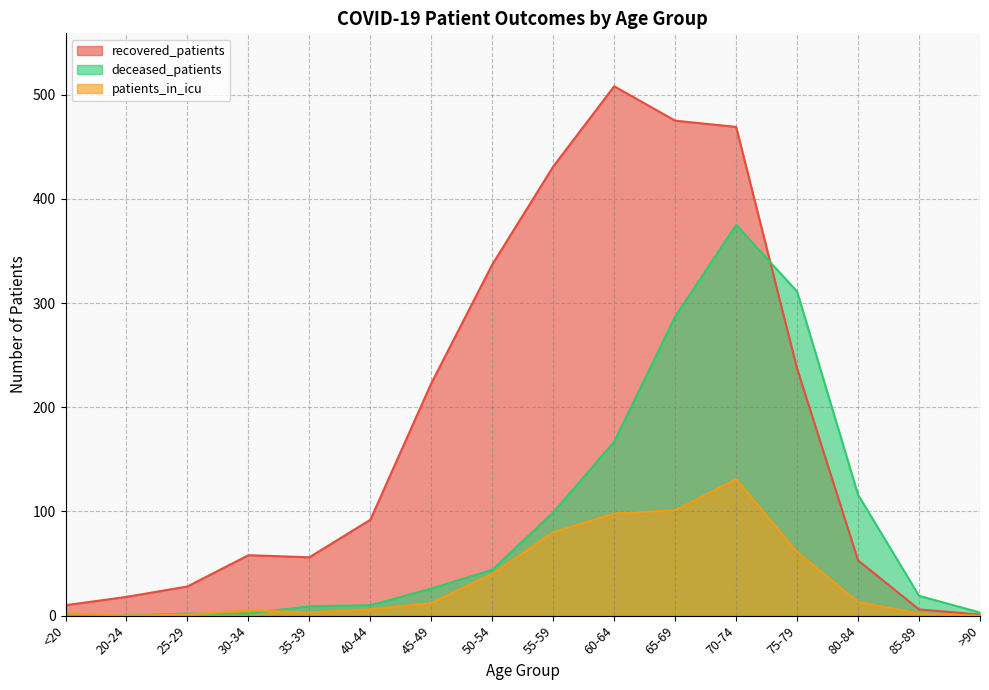

At which label does patients_in_icu first exceed 12?

50-54